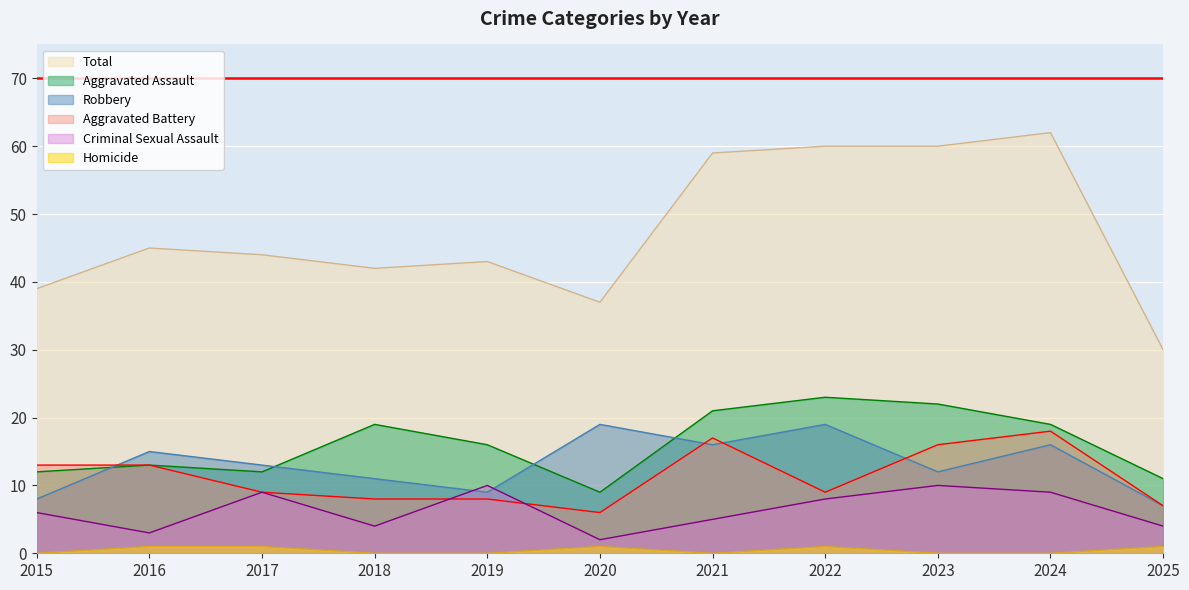

True or false: Homicide and Aggravated Assault intersect in this chart.

False